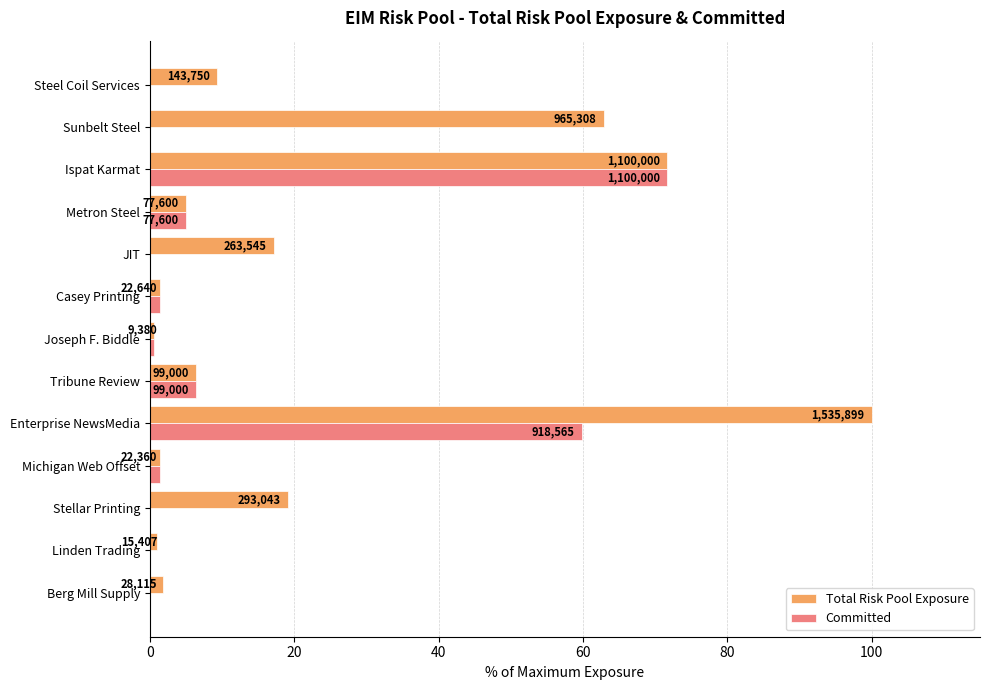

List the series in order of their peak value, highest first.

Total Risk Pool Exposure, Committed